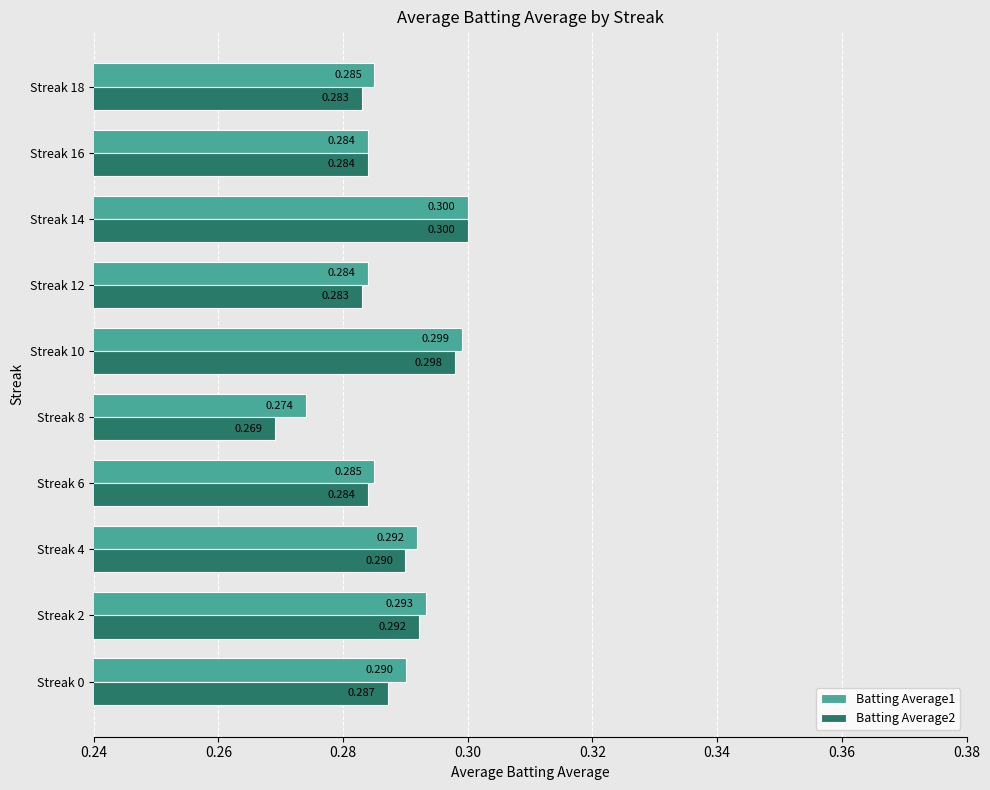

Is the value of Batting Average2 at Streak 10 greater than the value of Batting Average1 at Streak 0?

Yes